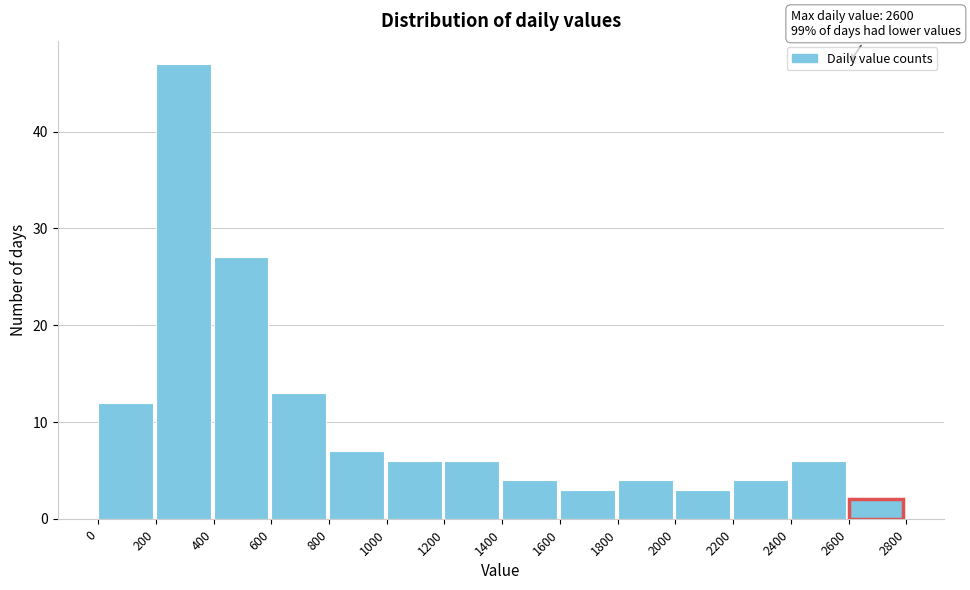

Which range on the x-axis has the tallest bar?

200 to 400